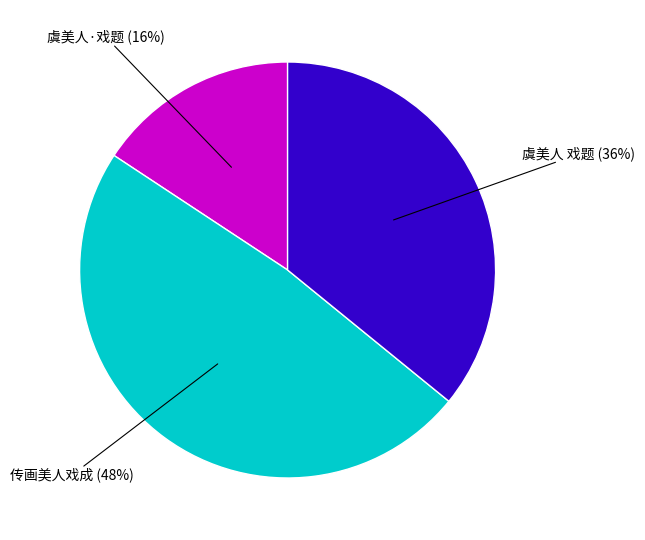

Is 虞美人·戏题 the majority of the pie?

No